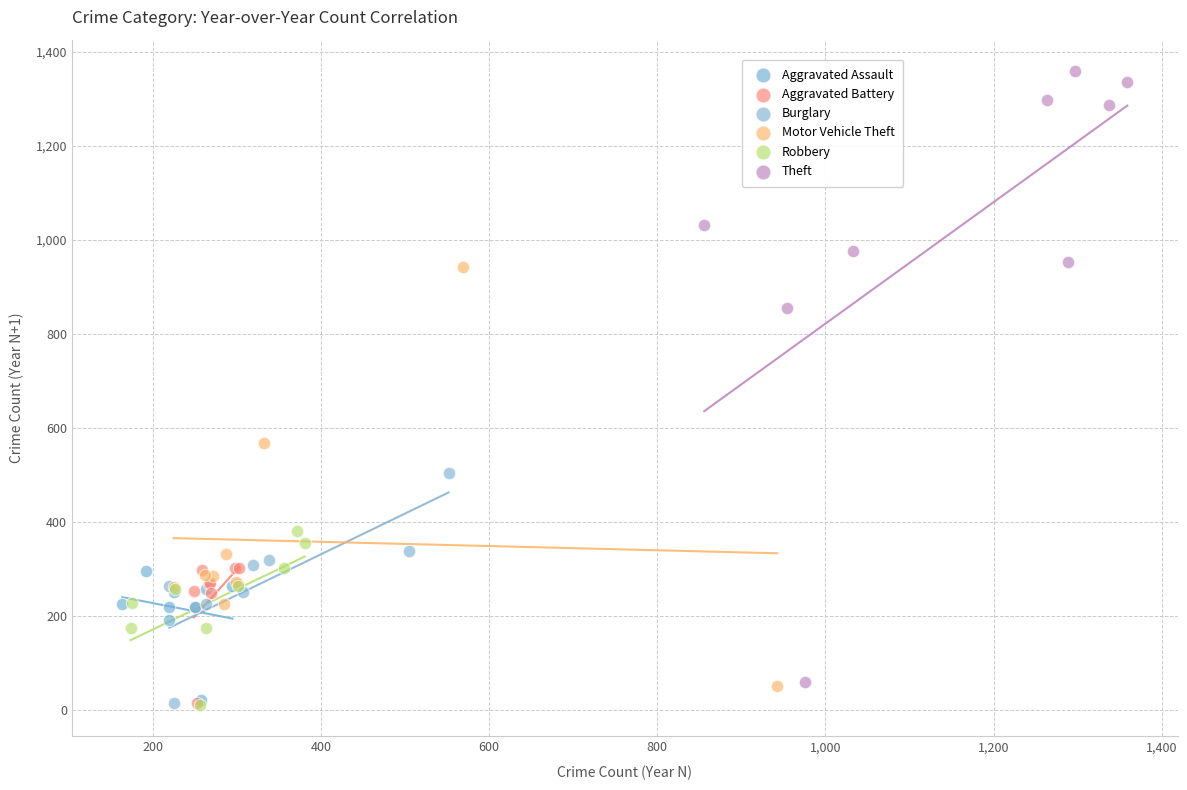

Which series has the largest Y range (max minus min)?

Theft